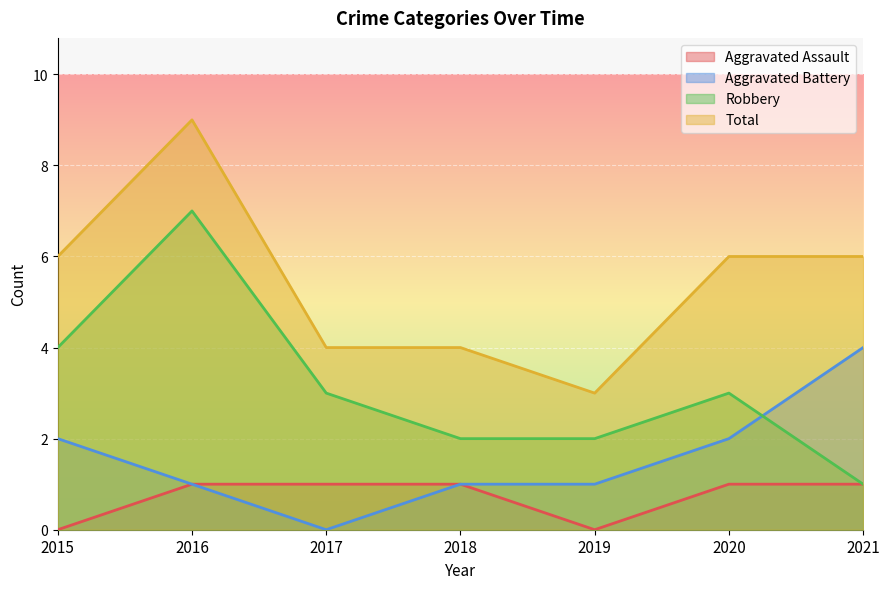

At 2017, list the series in order from largest to smallest.

Total, Robbery, Aggravated Assault, Aggravated Battery